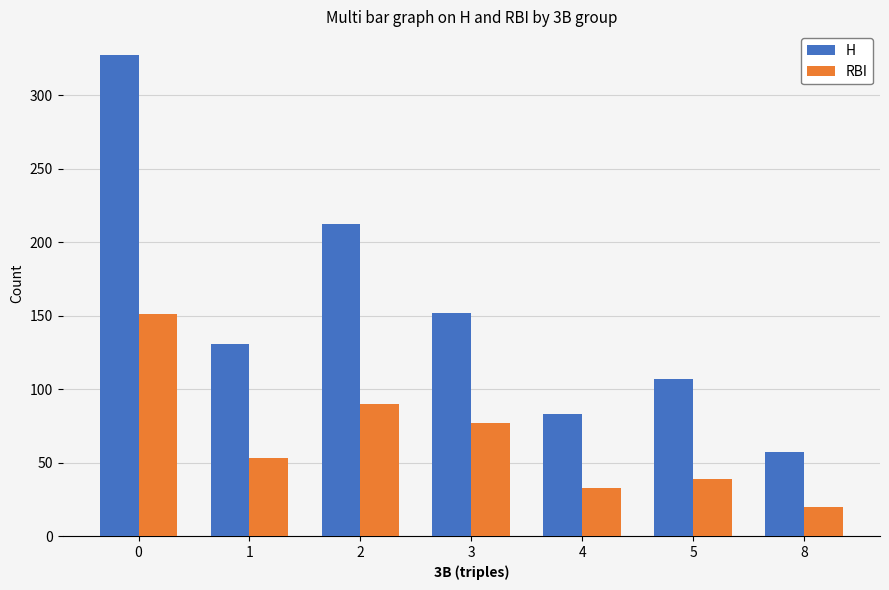

At 8, list the series in order from largest to smallest.

H, RBI